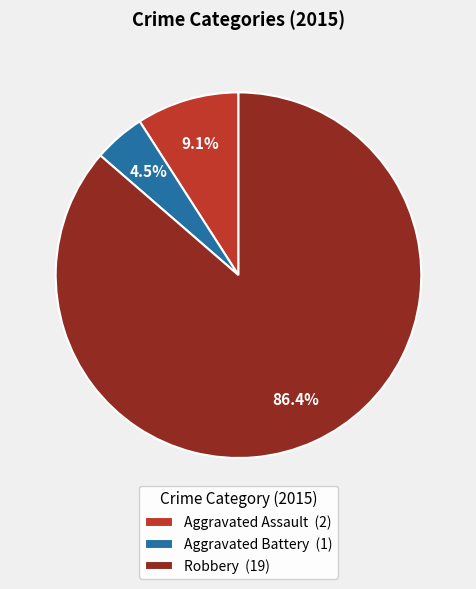

How many segments does this pie chart have?

3